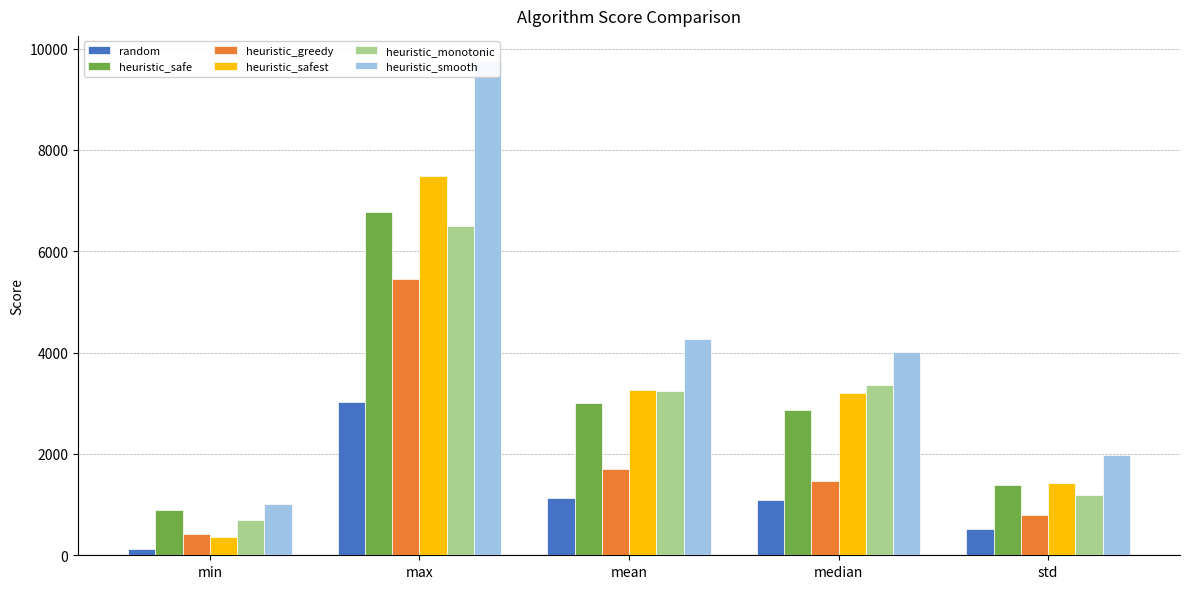

What is the lowest value of the heuristic_safest series?

356.0